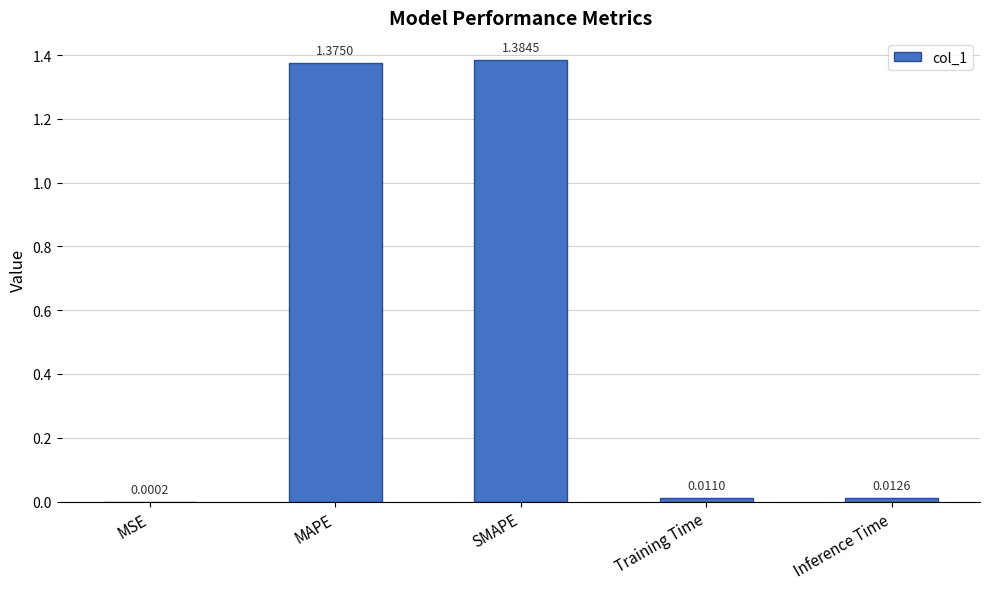

At which label is the value closest to 0?

MSE